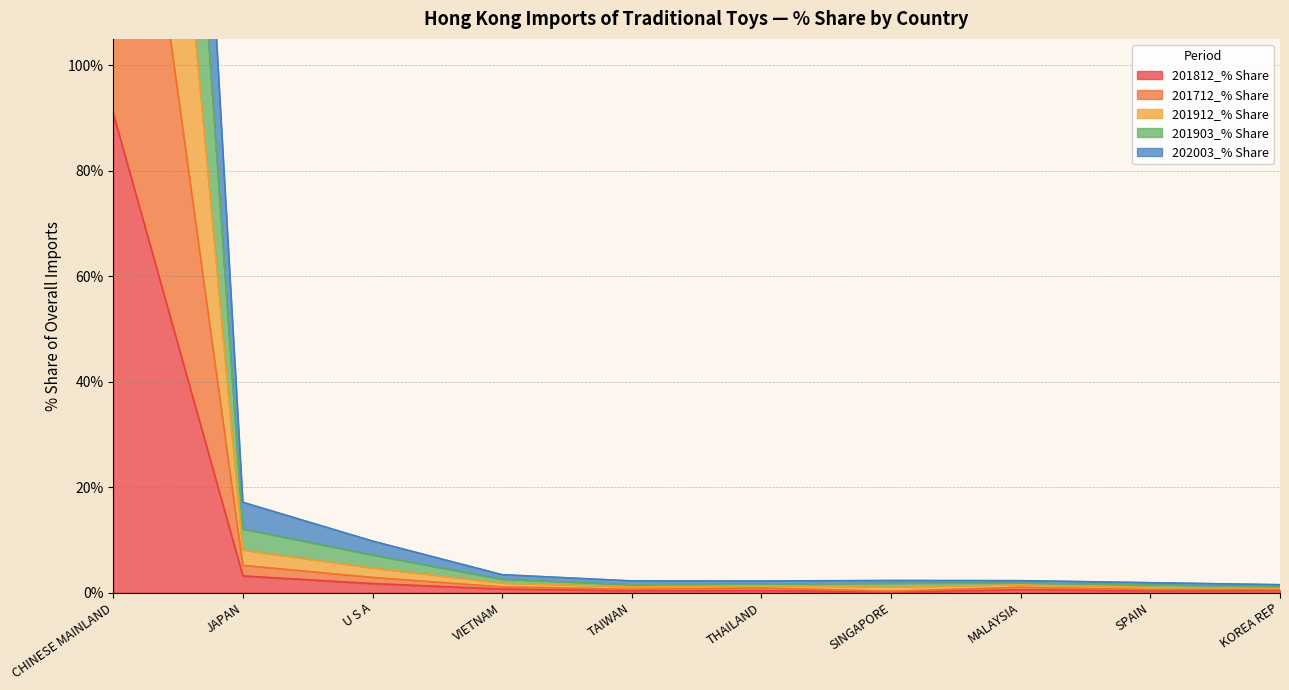

The 201912_% Share series shows 2.4 at SINGAPORE. True or false?

False